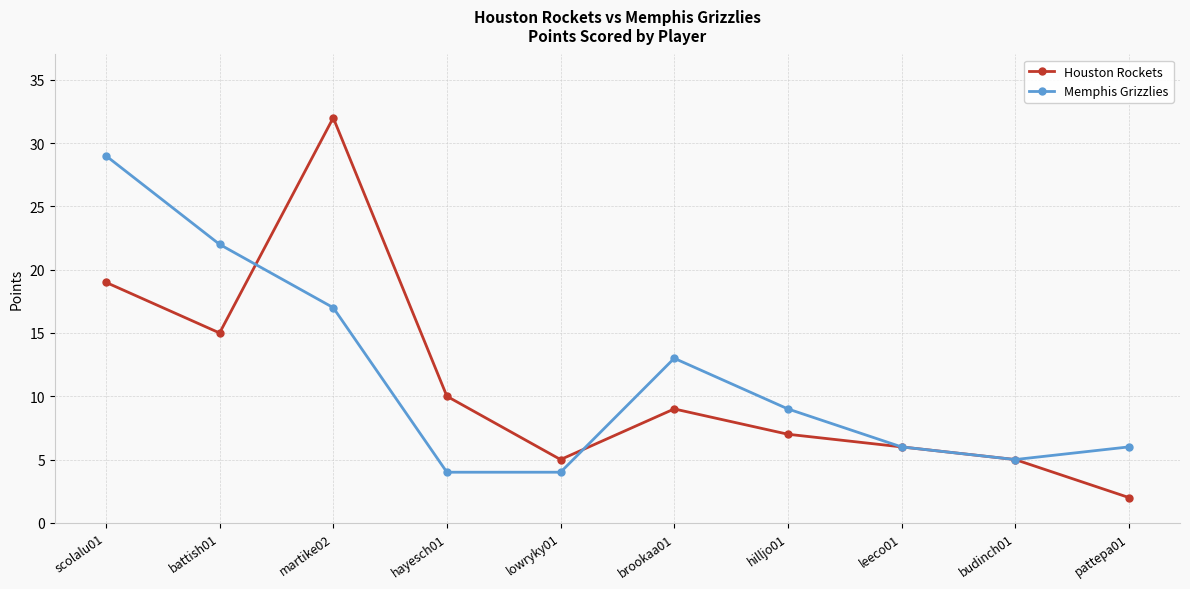

What is the spread (max minus min) of values at pattepa01?

4